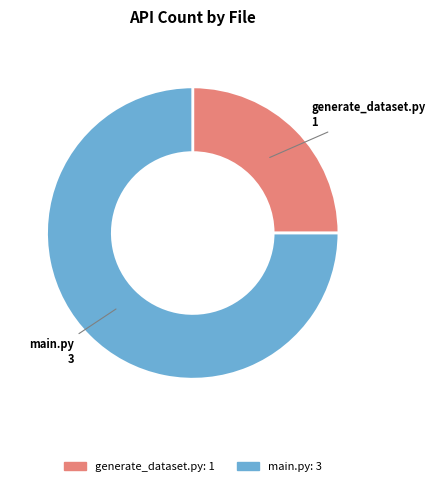

Rank the categories by value from lowest to highest.

generate_dataset.py: 1, main.py: 3